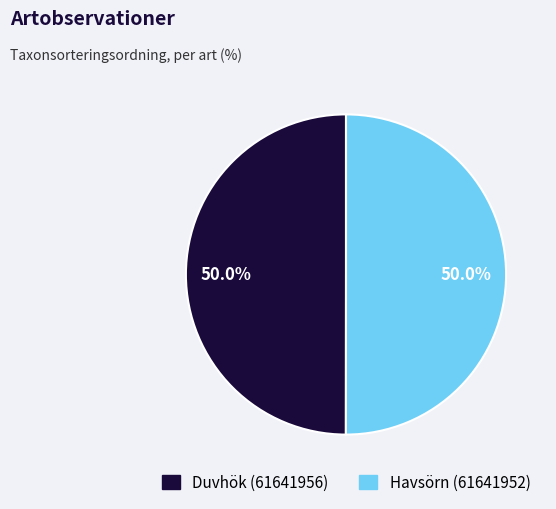

Combined, do Duvhök (61641956) and Havsörn (61641952) account for over 50%?

Yes